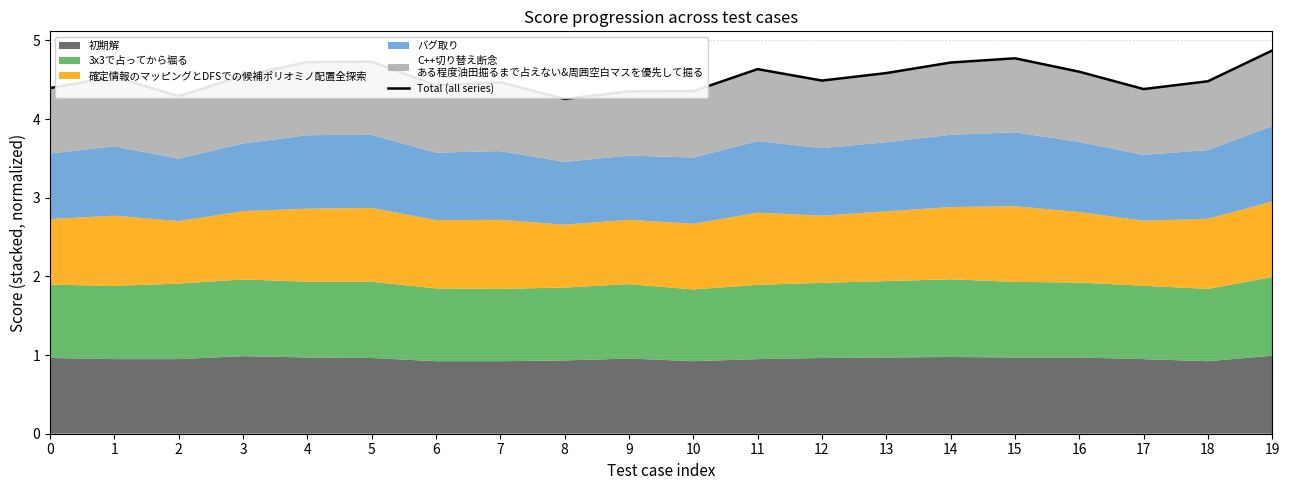

How many interior local valleys (lower than both neighbors) does the data have?

5